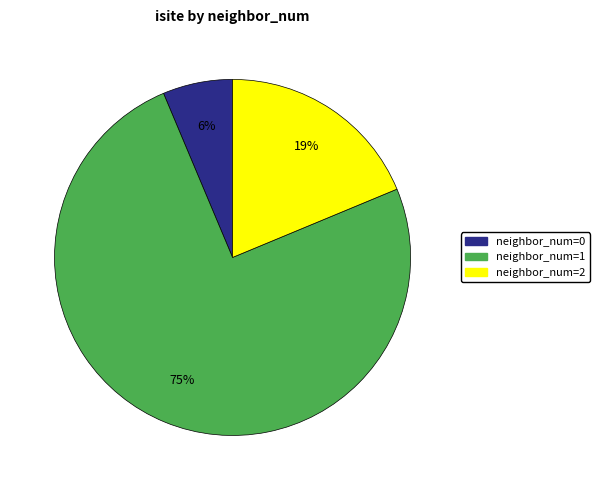

Is there a majority slice in this chart?

Yes